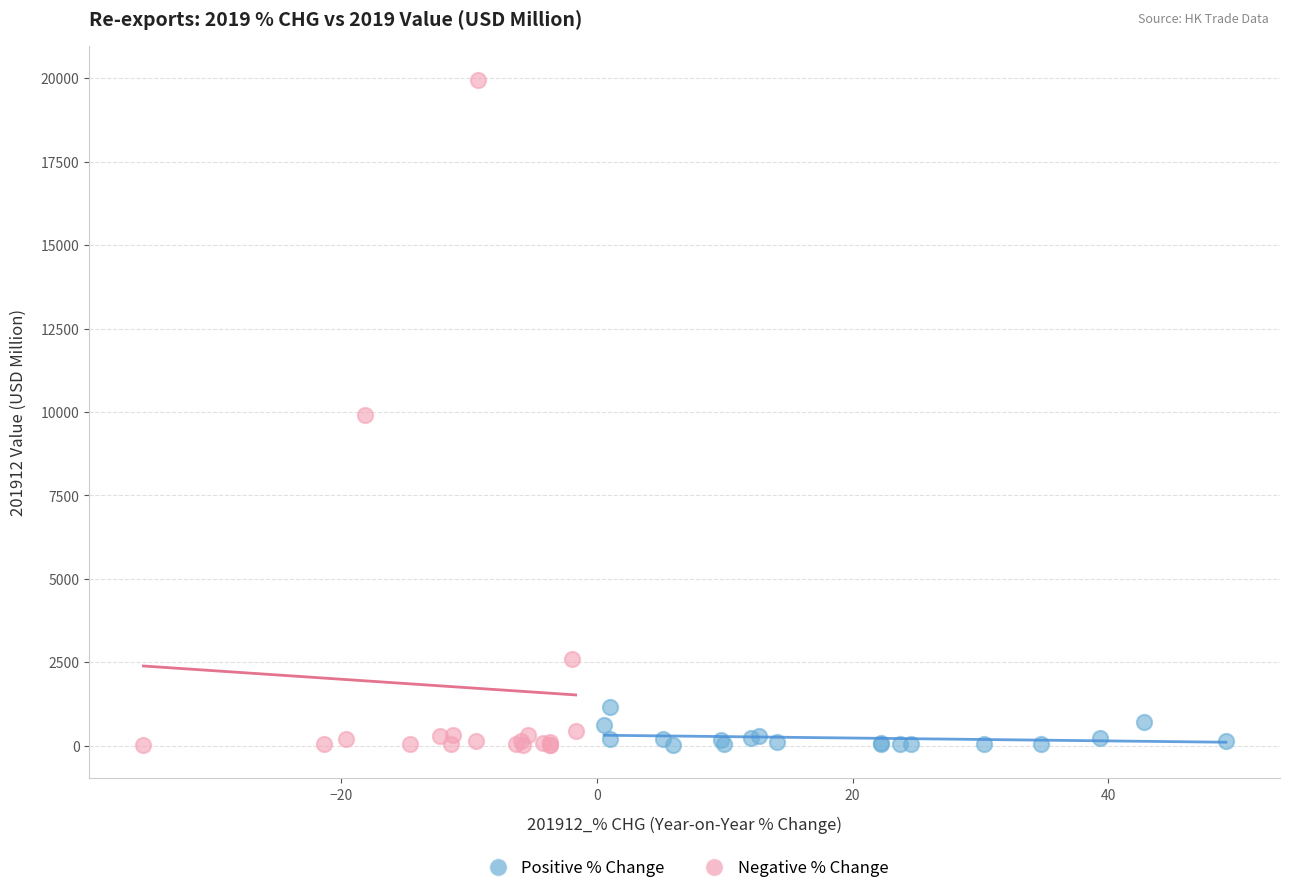

What are all the series names shown in the legend?

Positive % Change, Negative % Change